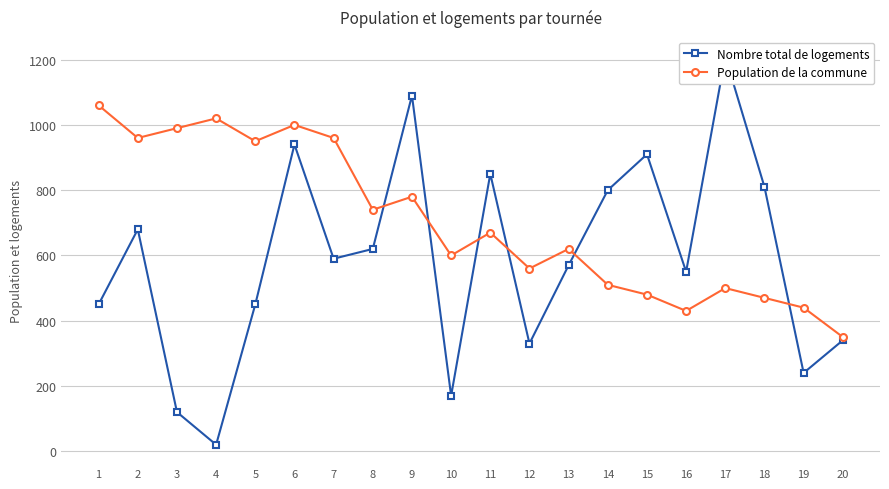

How many lines are shown in the chart?

2